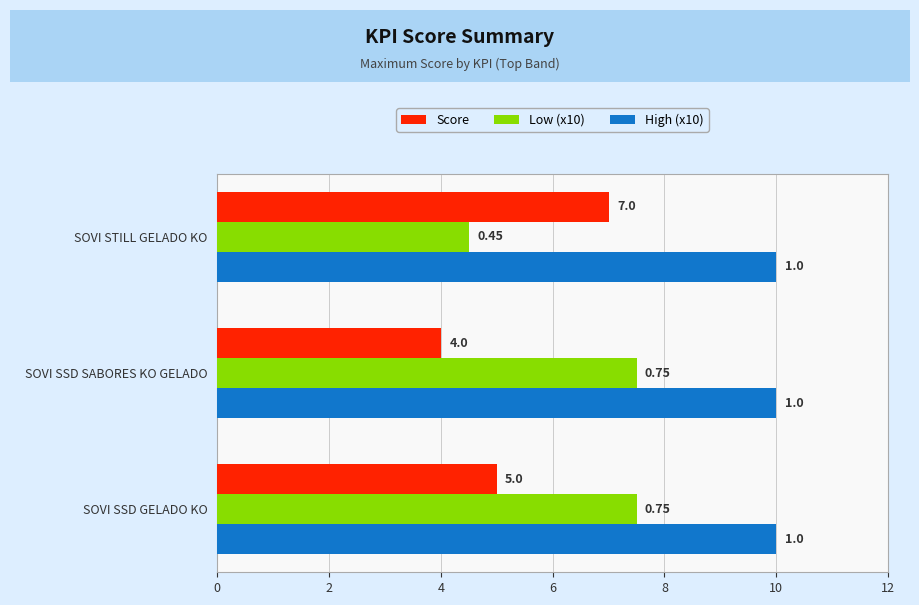

What is the average value of the Low (x10) series?

6.5